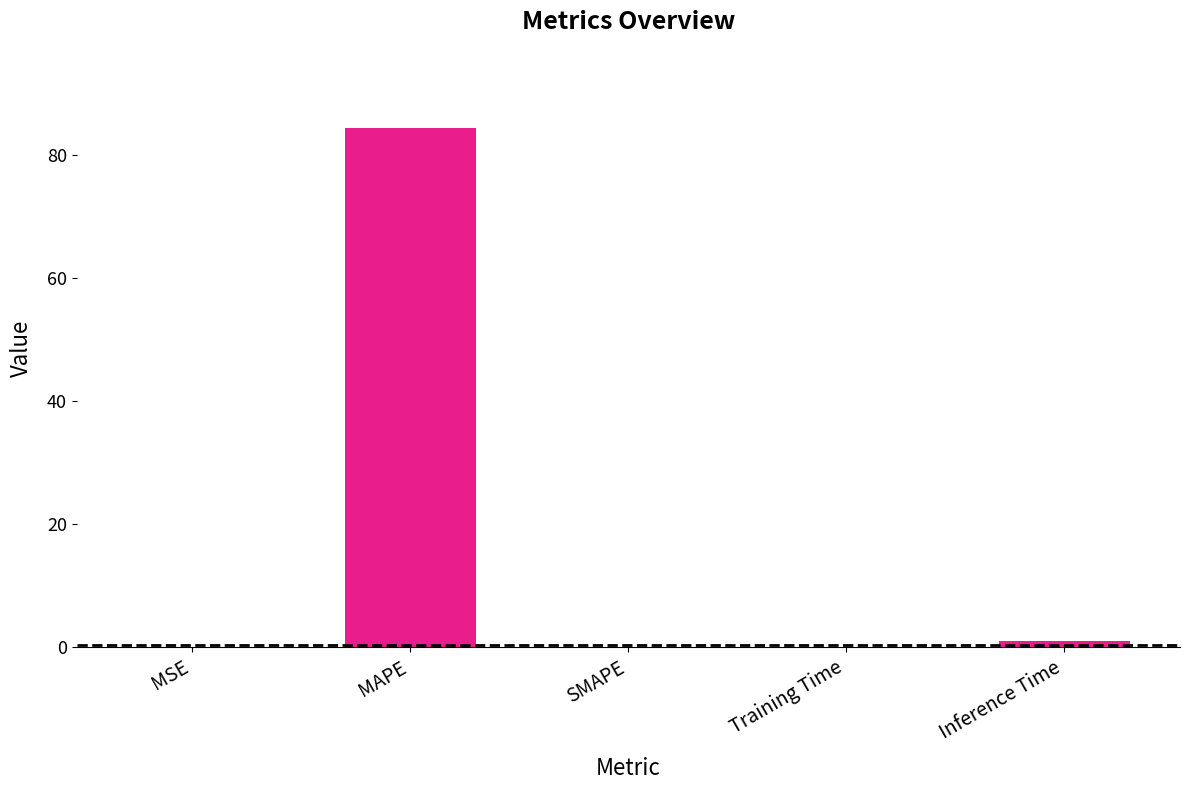

What value does the data have at MAPE?

84.4